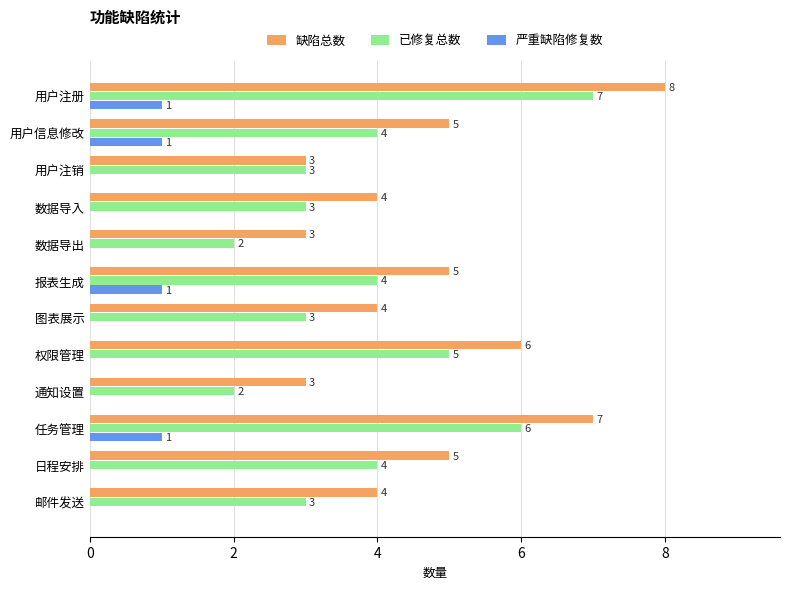

What is the total value across all series at 用户信息修改?

10